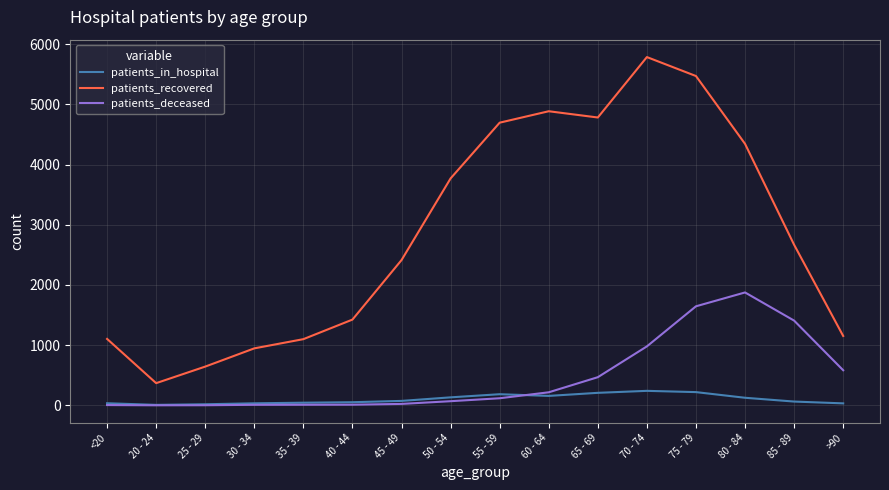

At which label is patients_recovered closest to 3078?

85 - 89